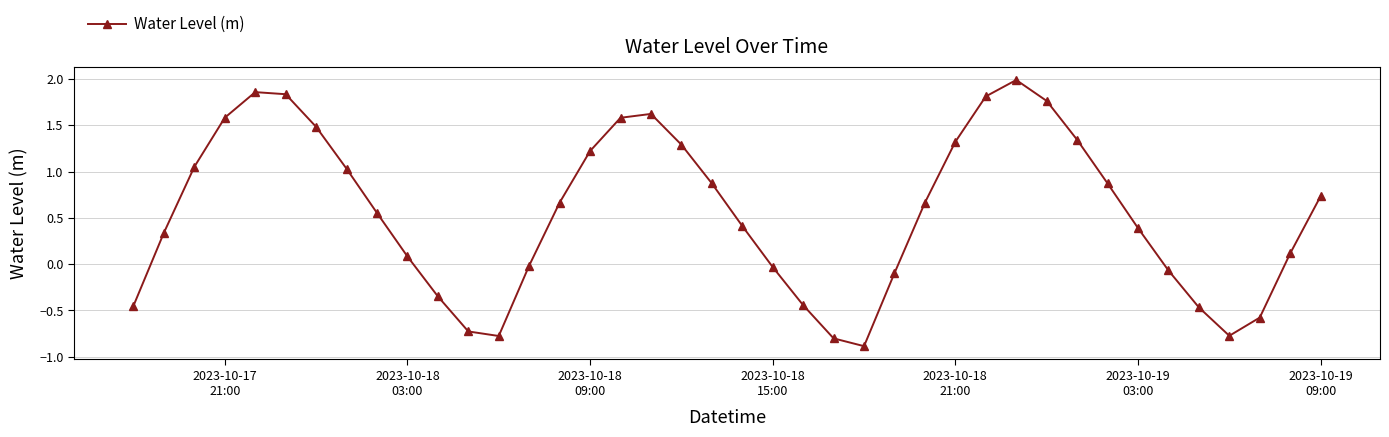

What is the minimum value shown in the chart?

-0.9